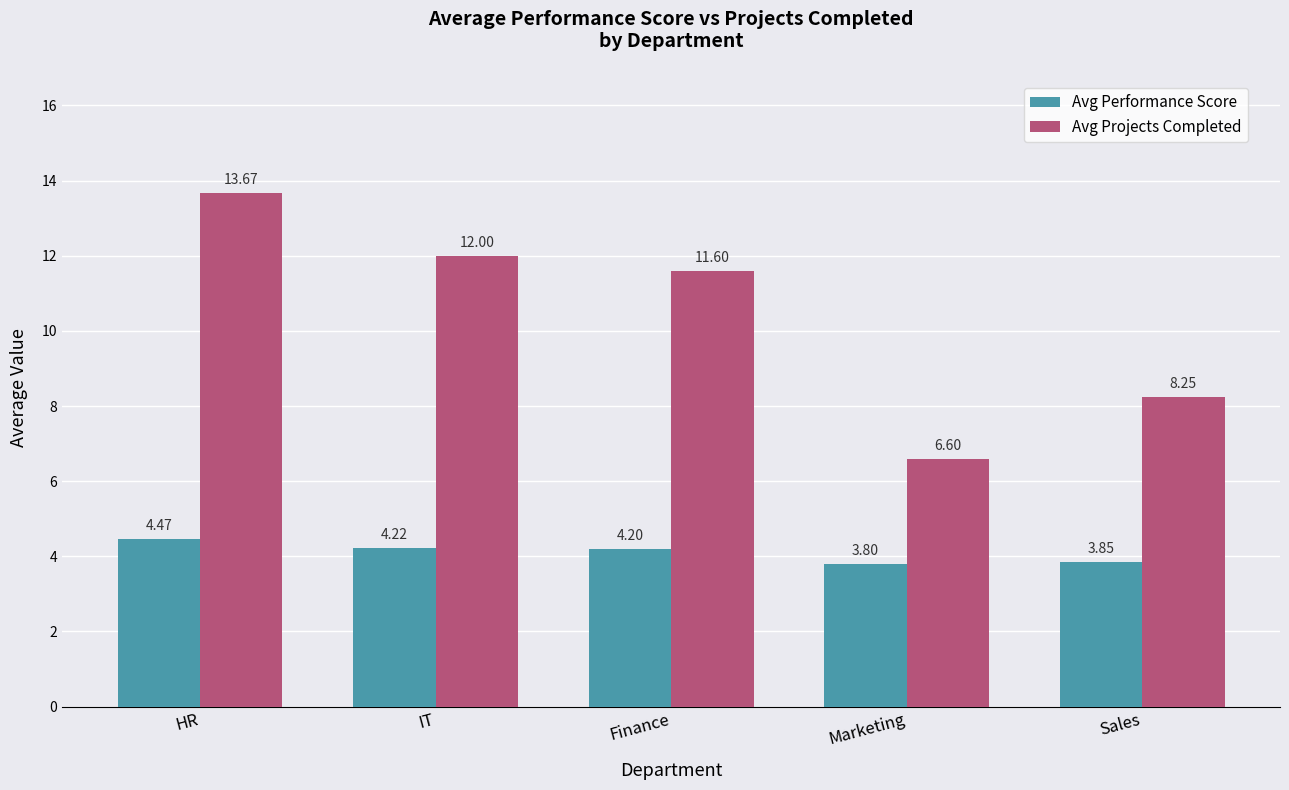

At which category is the sum across all series the highest?

HR